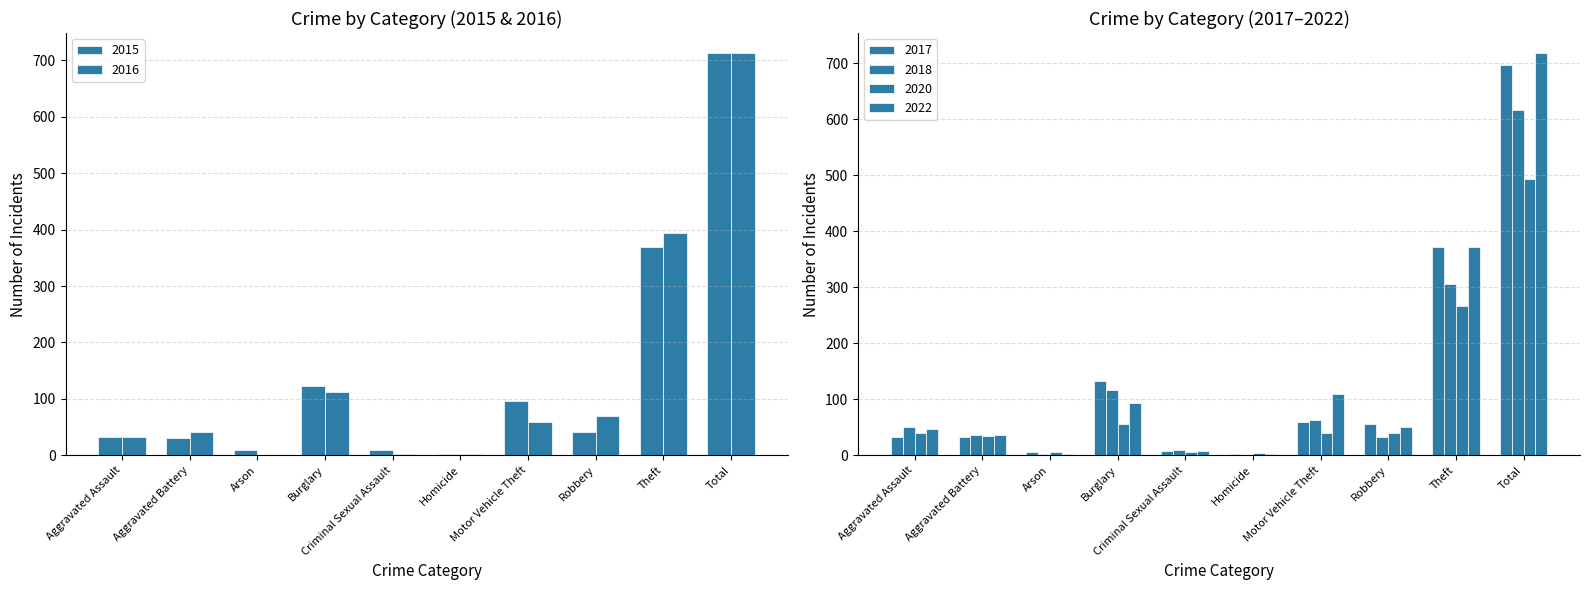

Which label corresponds to the largest value in the chart?

Total